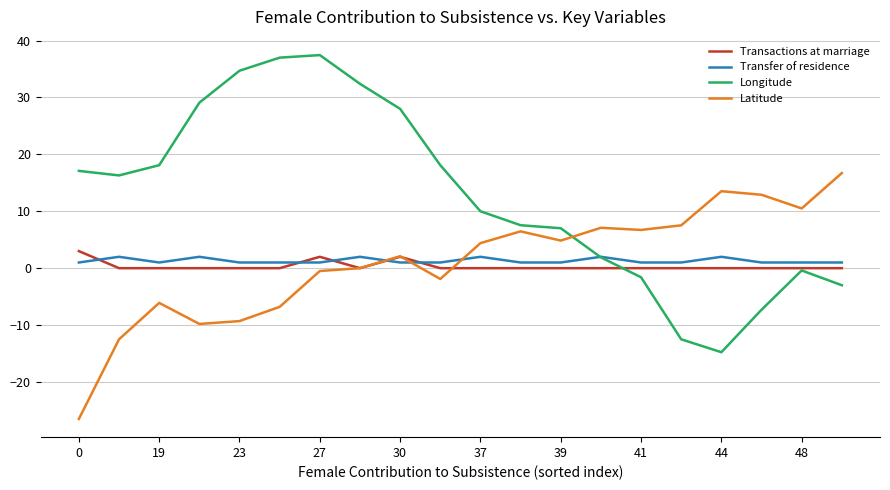

True or false: Latitude has more than 2 points higher than both neighbors.

True